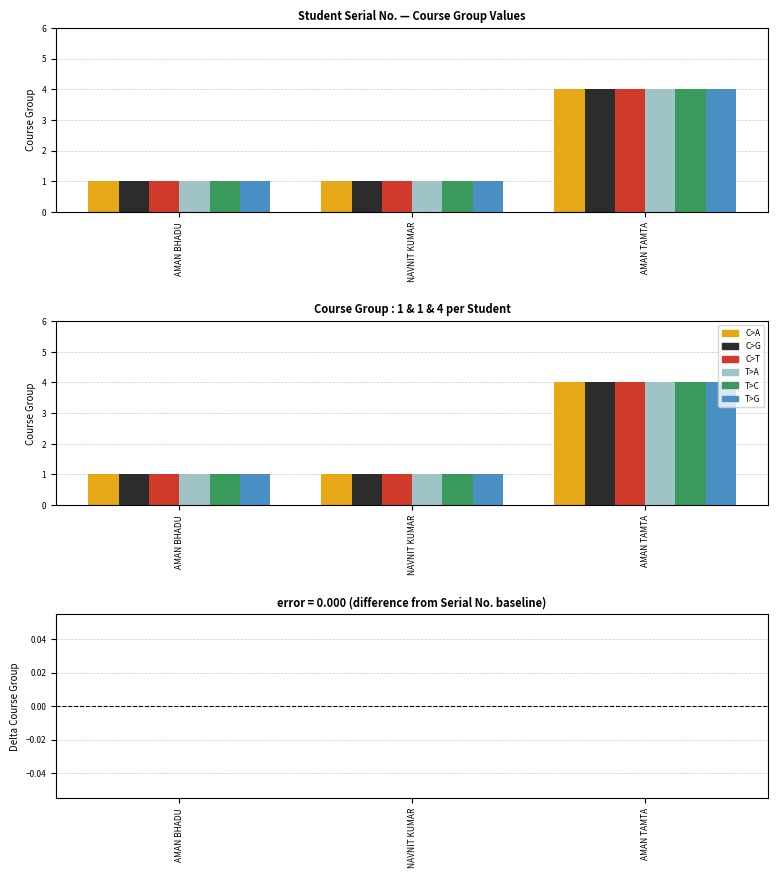

Are the bars horizontal?

No